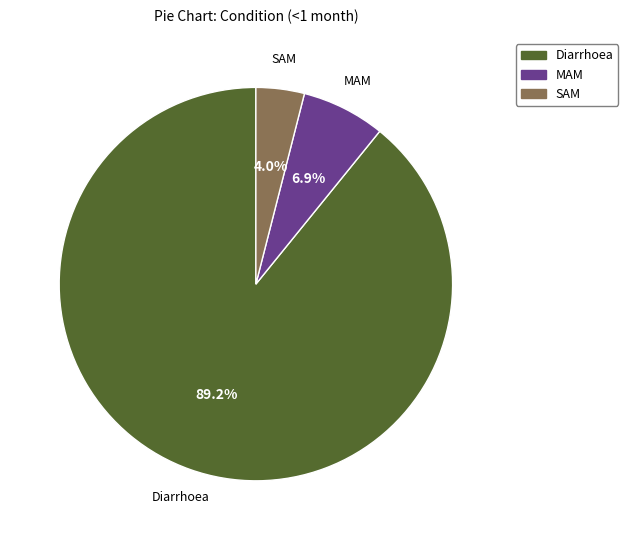

Which slice is the smallest?

SAM